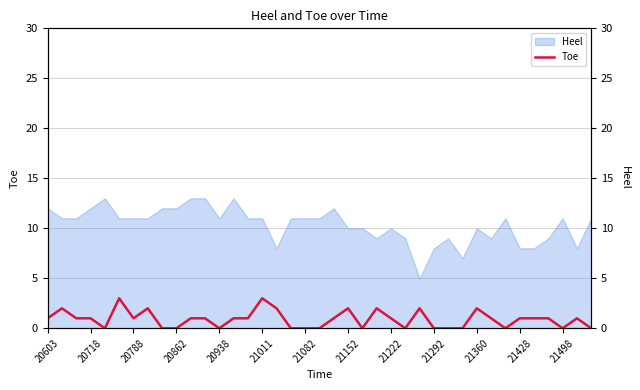

True or false: the data shows 2 at 20938.

False